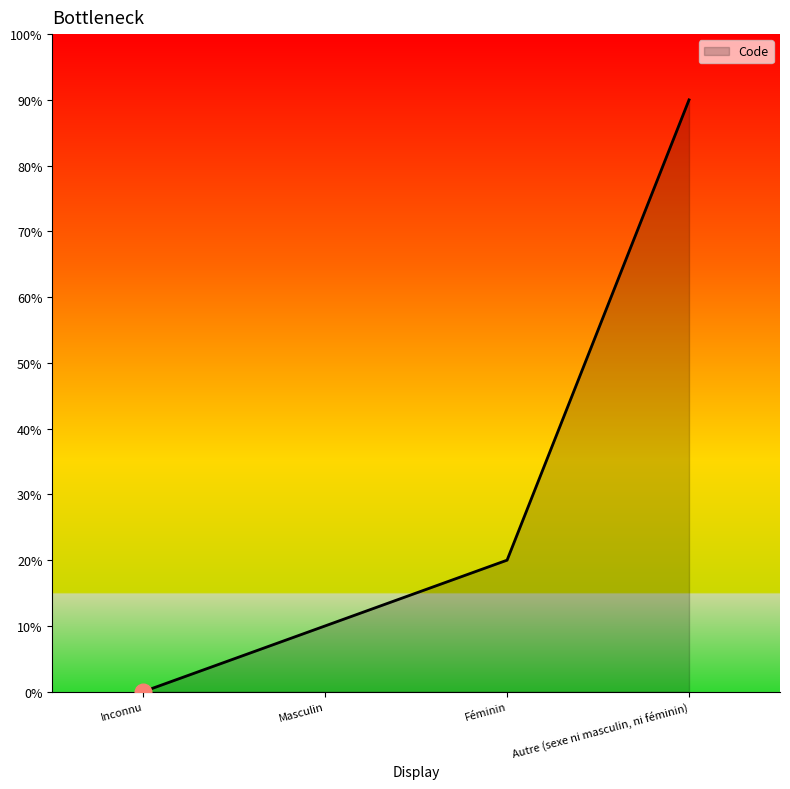

Rank the categories by value from highest to lowest.

Autre (sexe ni masculin, ni féminin), Féminin, Masculin, Inconnu